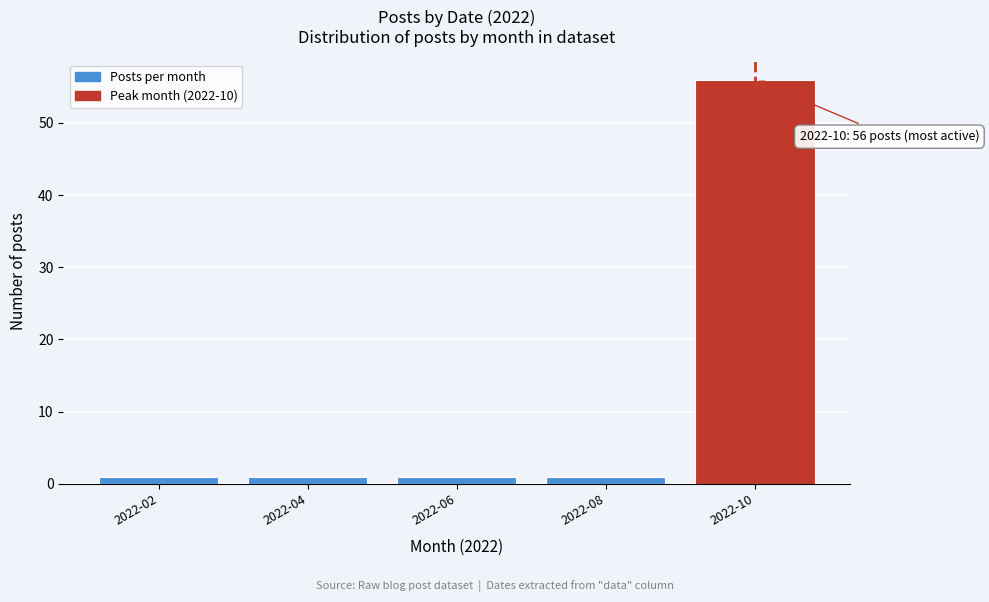

Reading right to left, extract all data points from this chart.

2022-10=56	2022-08=1	2022-06=1	2022-04=1	2022-02=1